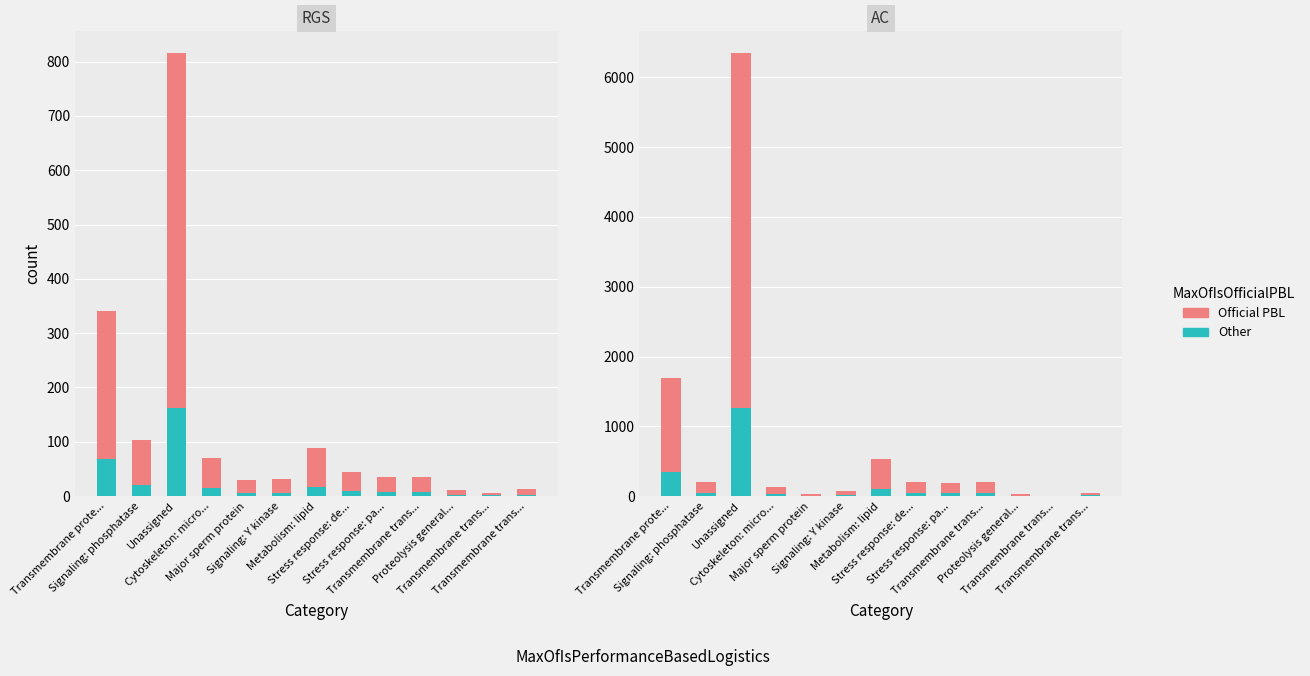

Between Signaling: phosphatase and Stress response: de..., which series saw the biggest shift?

Official PBL